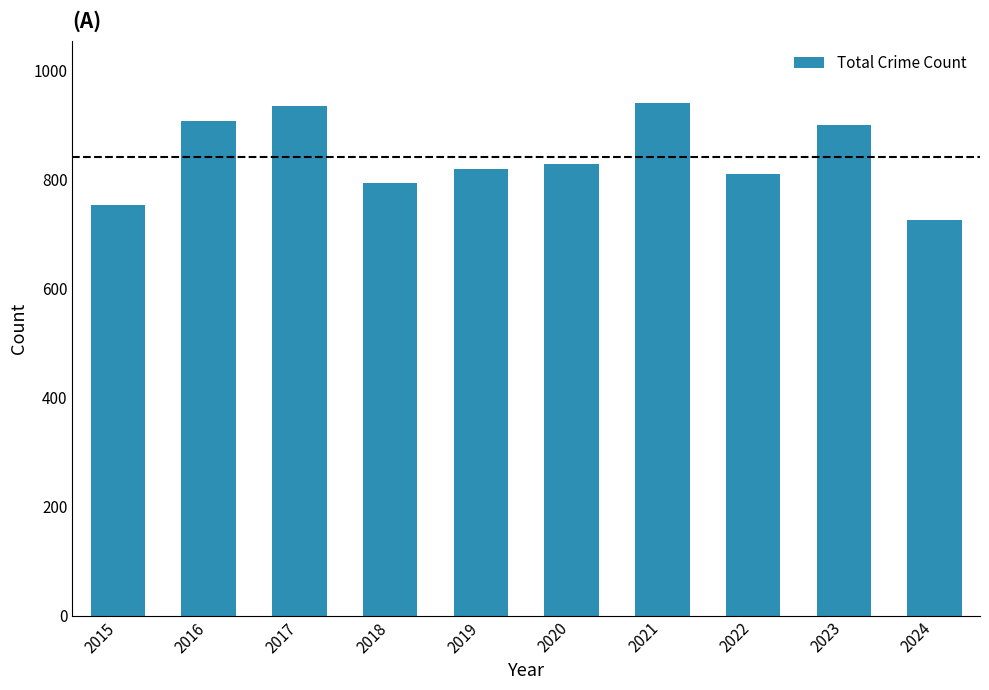

True or false: the data shows 901 at 2023.

True